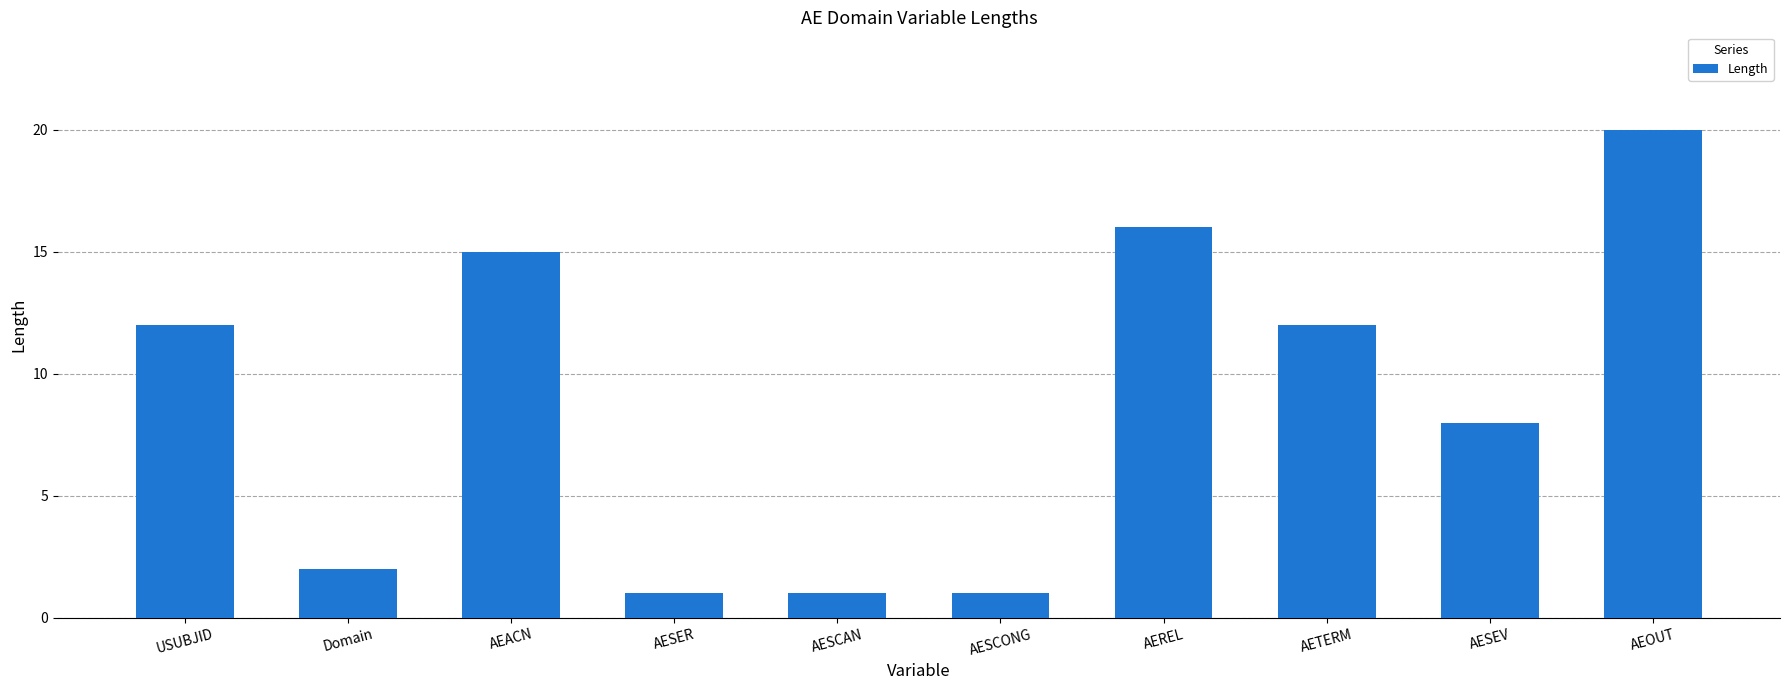

Approximately how many times larger is the value at AESCAN compared to AESER?

1.0